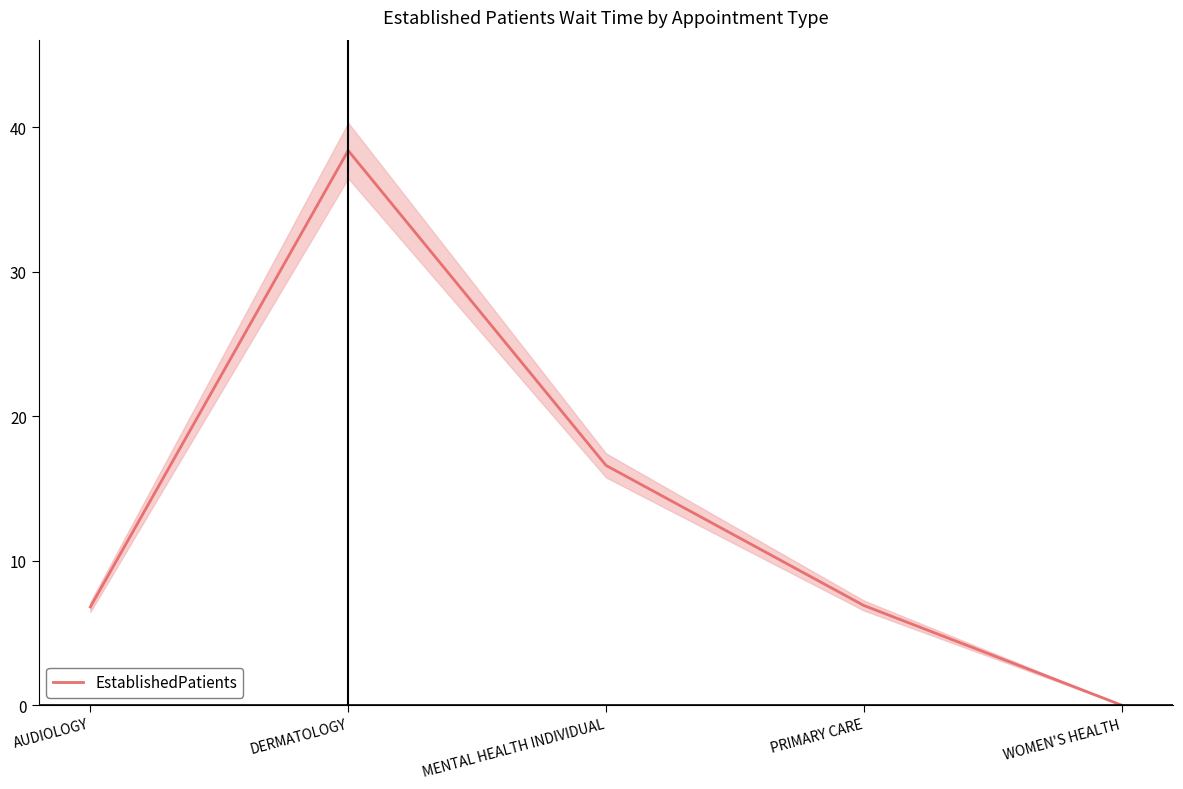

What is the change in value from MENTAL HEALTH INDIVIDUAL to PRIMARY CARE?

-9.7